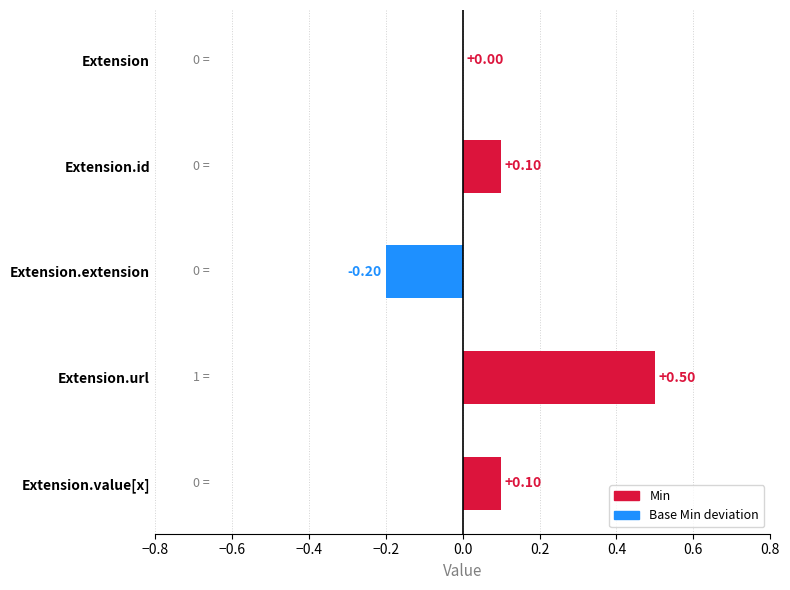

What is the sum of the values at Extension.url and Extension.extension?

0.3